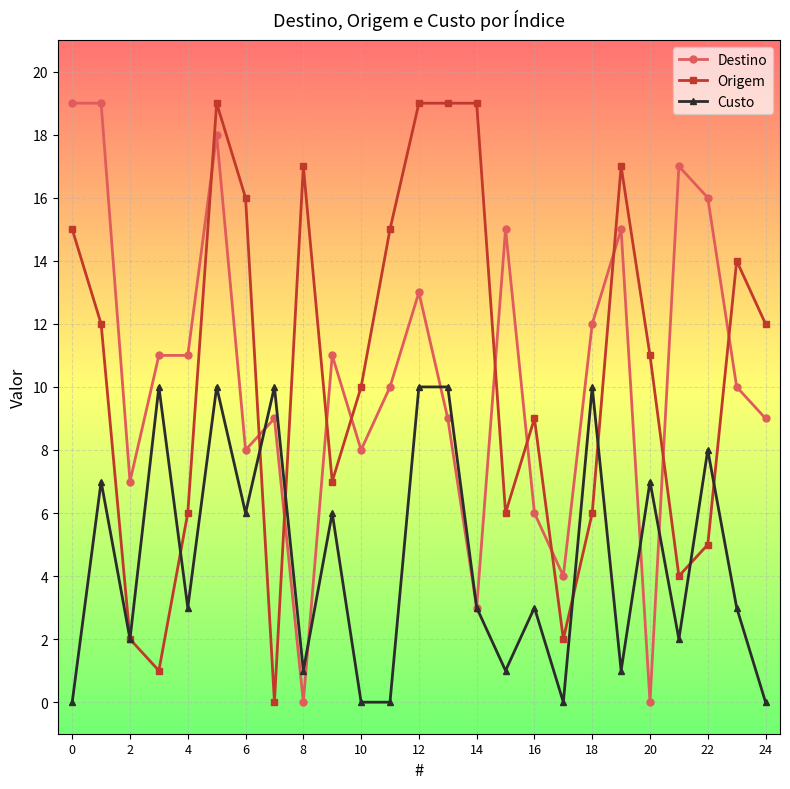

What is the maximum value for Origem?

19